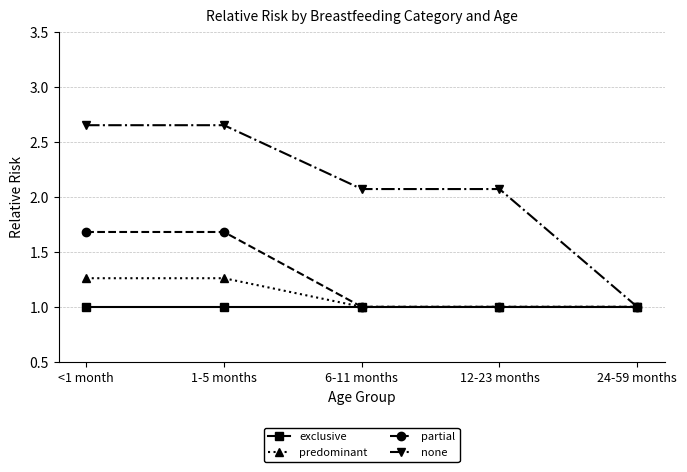

Count the predominant values in the range 1 to 2.

5